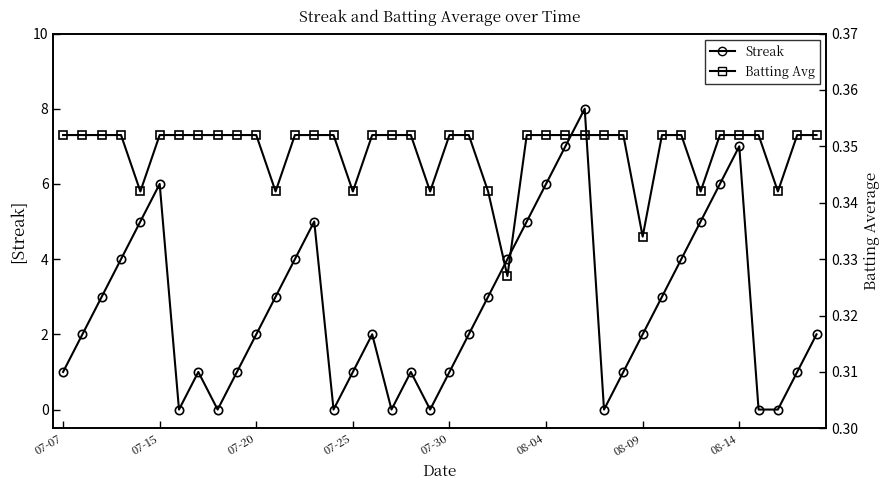

Count the Streak values in the range 1 to 5.

26